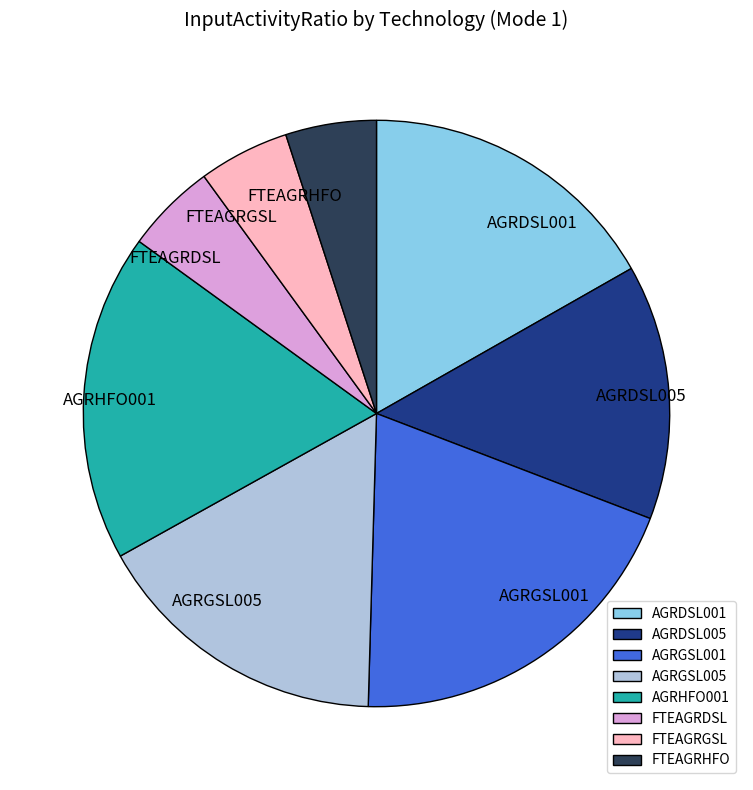

Approximately how many times larger is the value at AGRDSL005 compared to AGRDSL001?

0.8